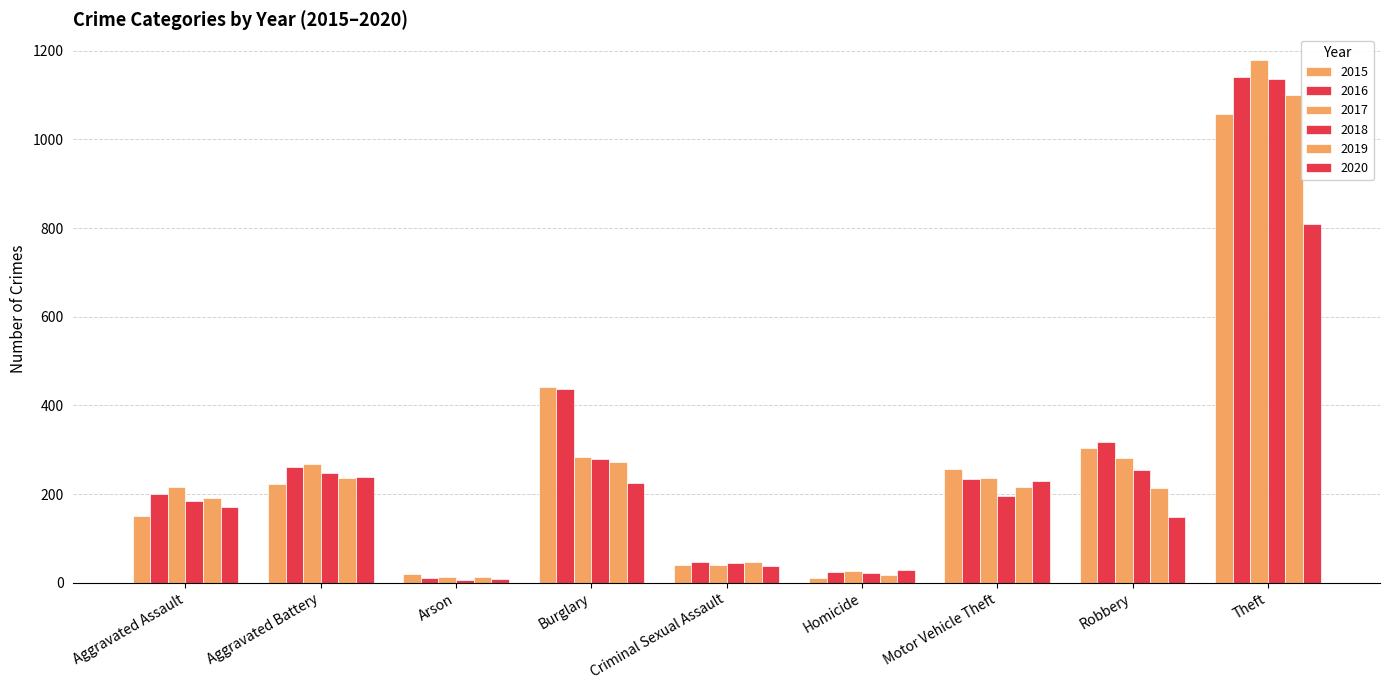

Which series has the largest total across all categories?

2016